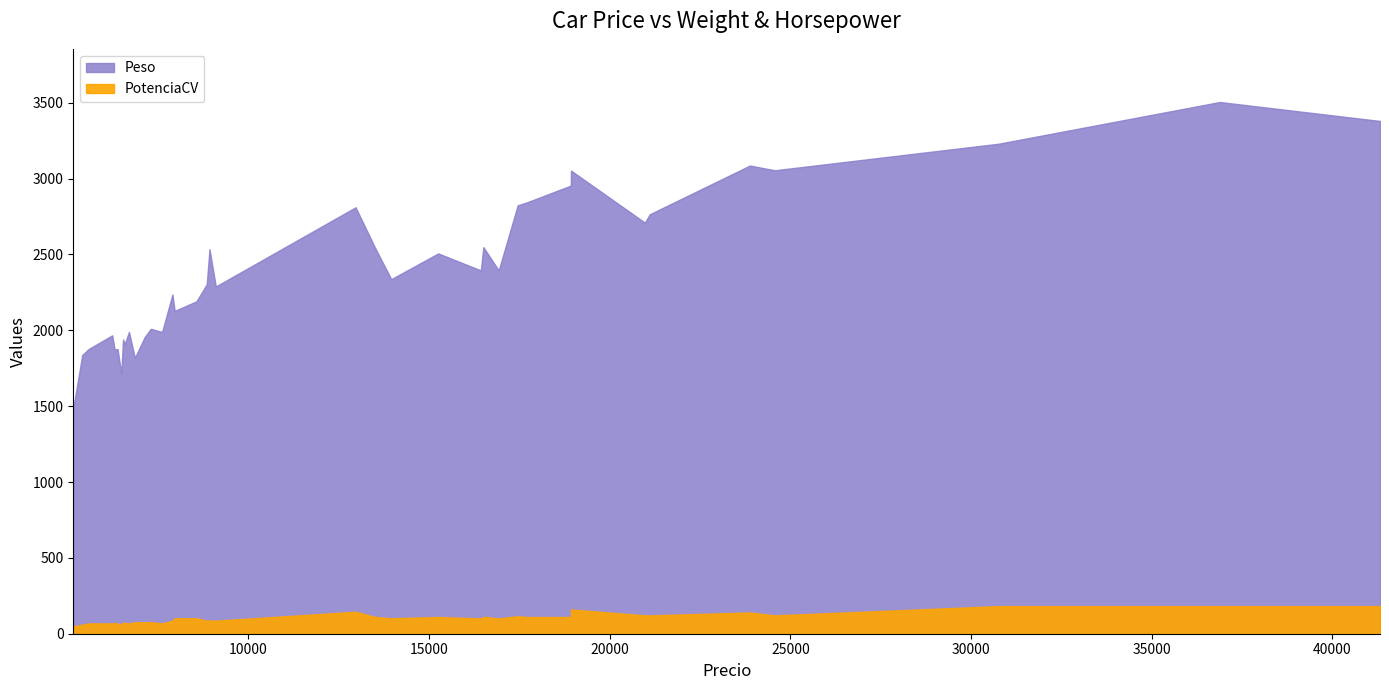

At which category does Peso reach its first local valley?

6295